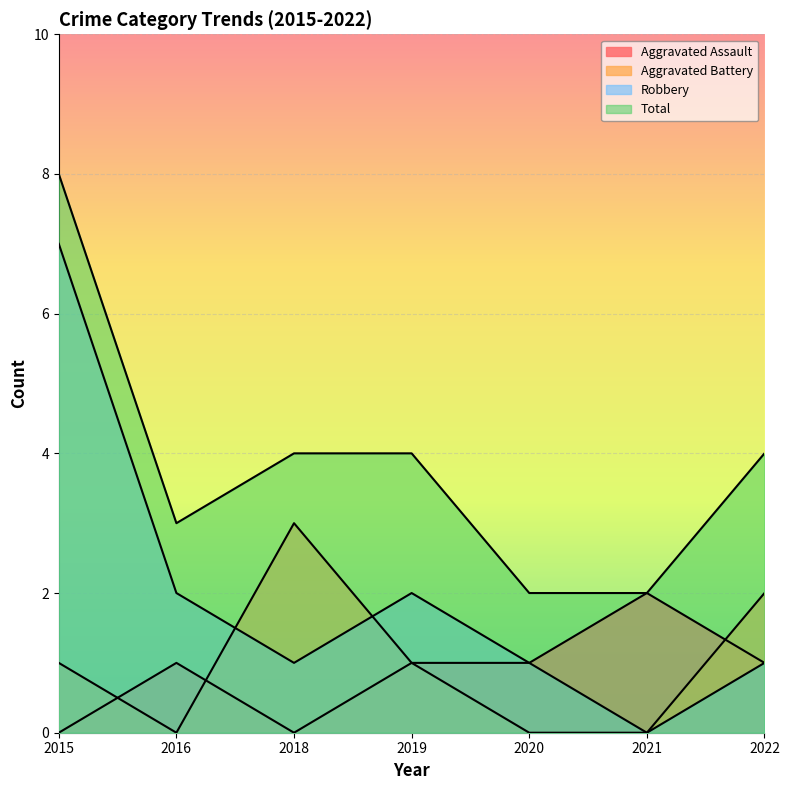

What is the value of the Aggravated Battery point at the 7th from the left?

2